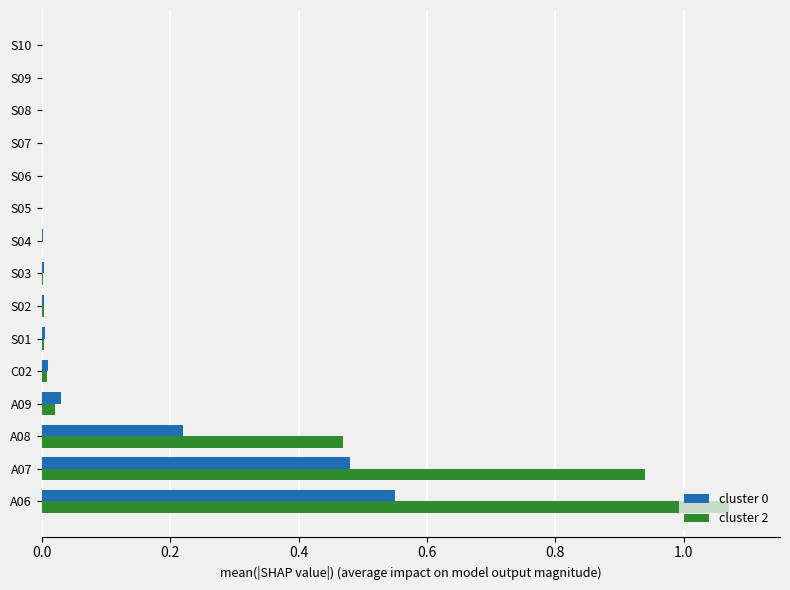

Which series has the largest total across all categories?

cluster 2